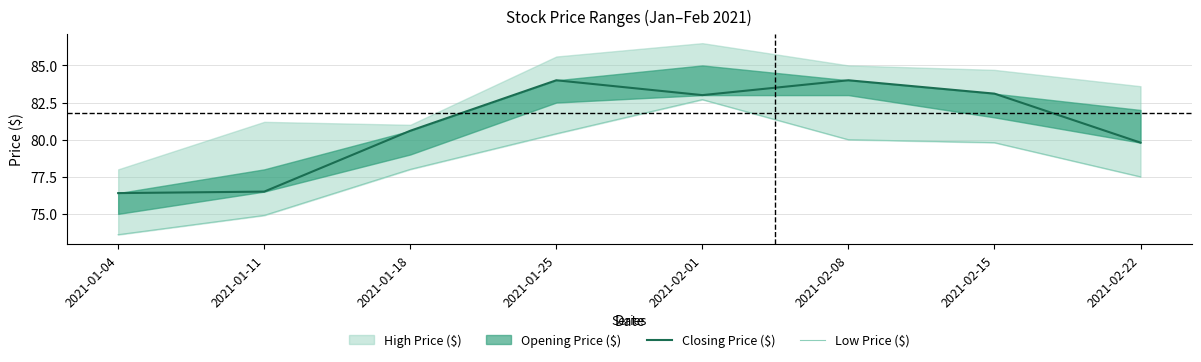

At which label is Low Price ($) closest to 78?

2021-01-18